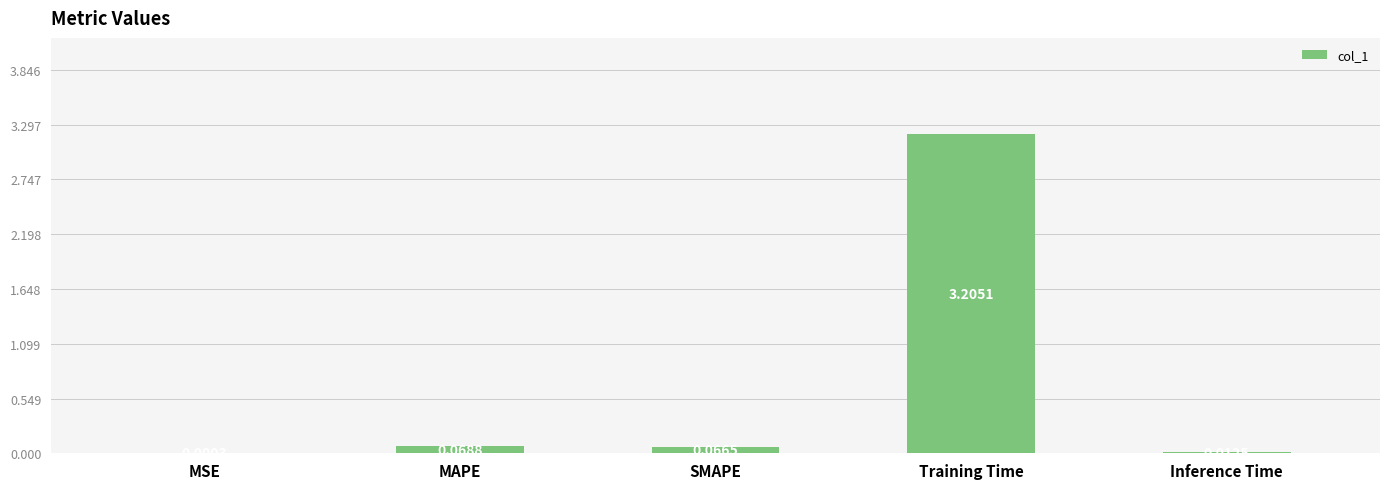

At which label is the value closest to 1?

MAPE